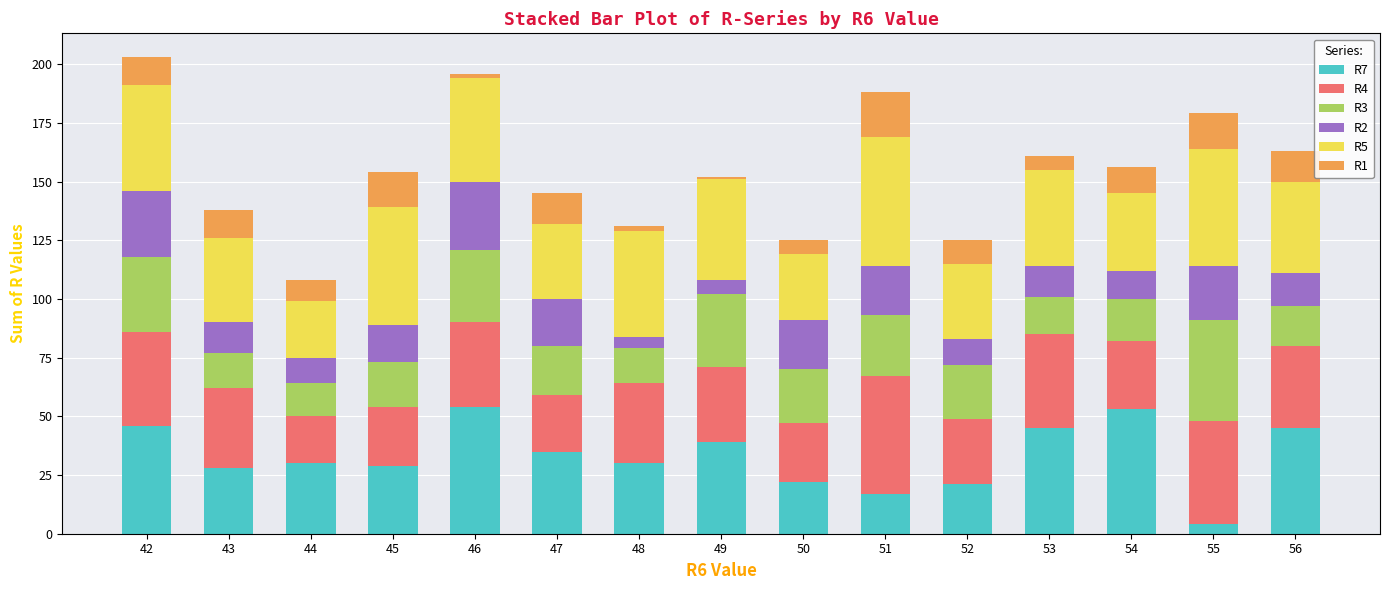

Does the chart contain any negative values?

No